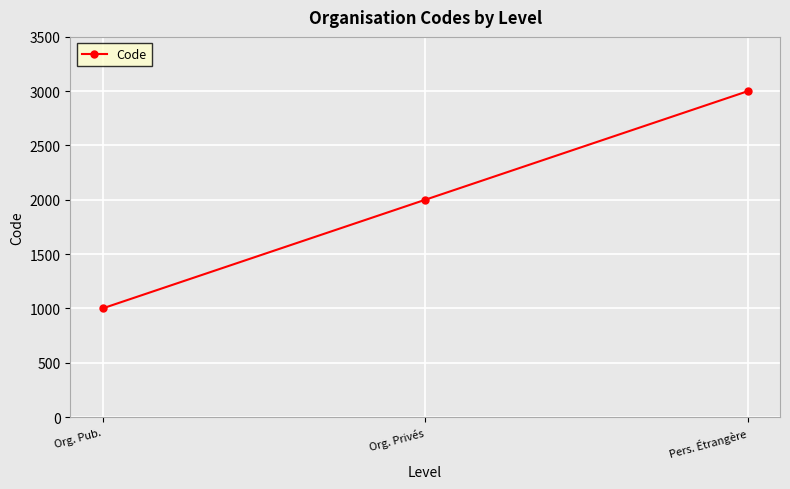

List the labels in order of value, smallest first.

Org. Pub., Org. Privés, Pers. Étrangère